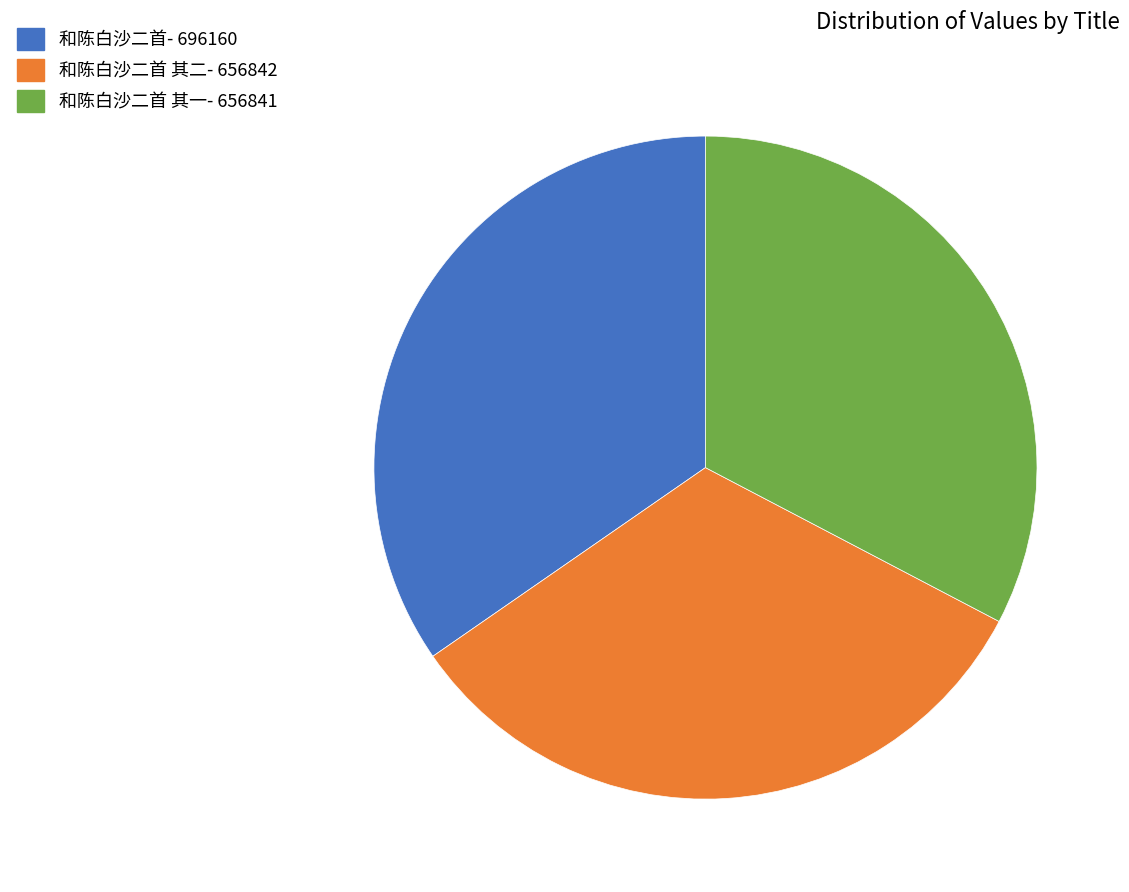

Is there any slice that represents more than half of the pie?

No